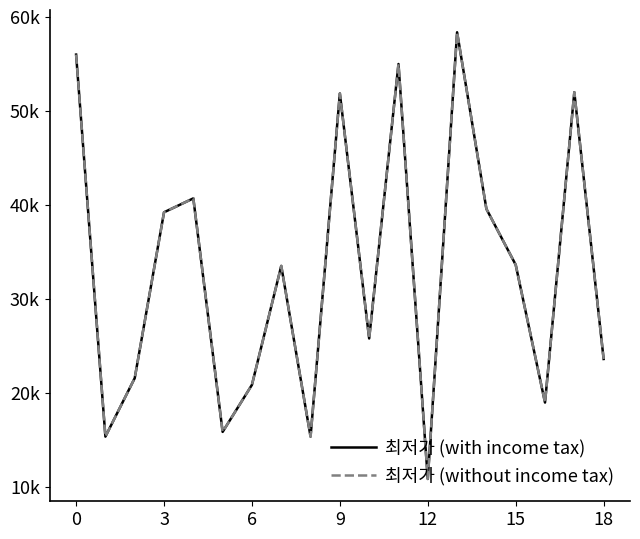

Is this an area chart (filled region under the line)?

No